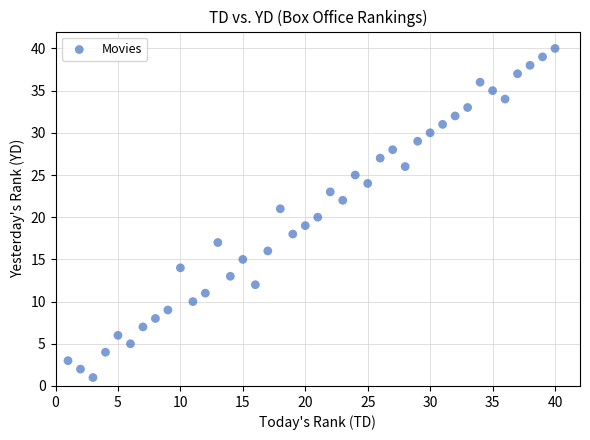

What is the range of X values (max minus min)?

39